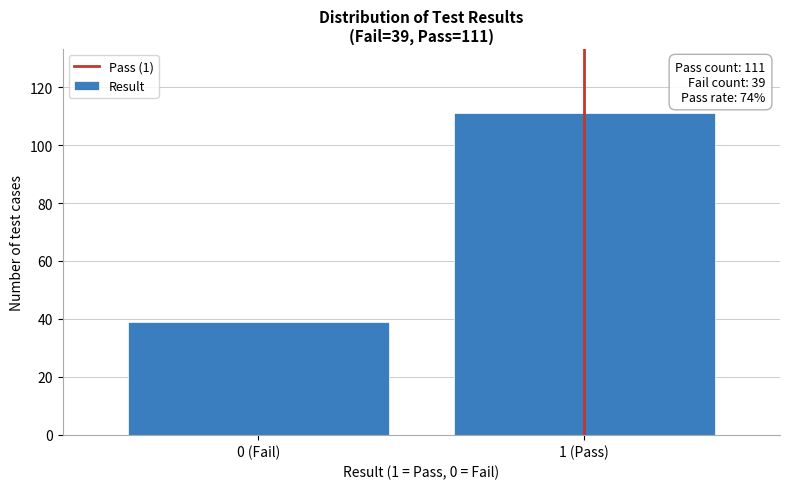

Reading left to right, transcribe all the data shown in this chart.

0 (Fail)=39	1 (Pass)=111